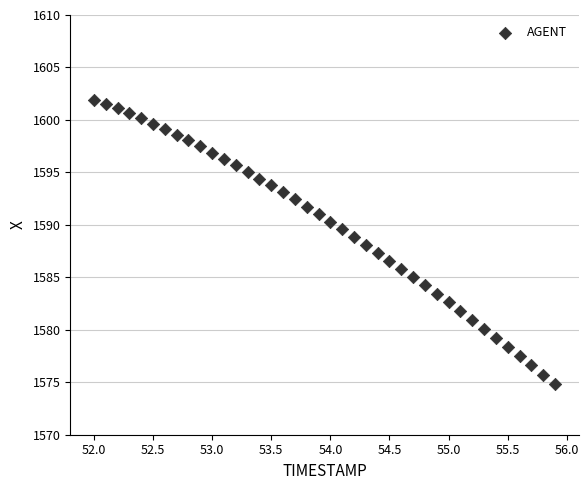

What is the range of Y values (max minus min)?

27.1